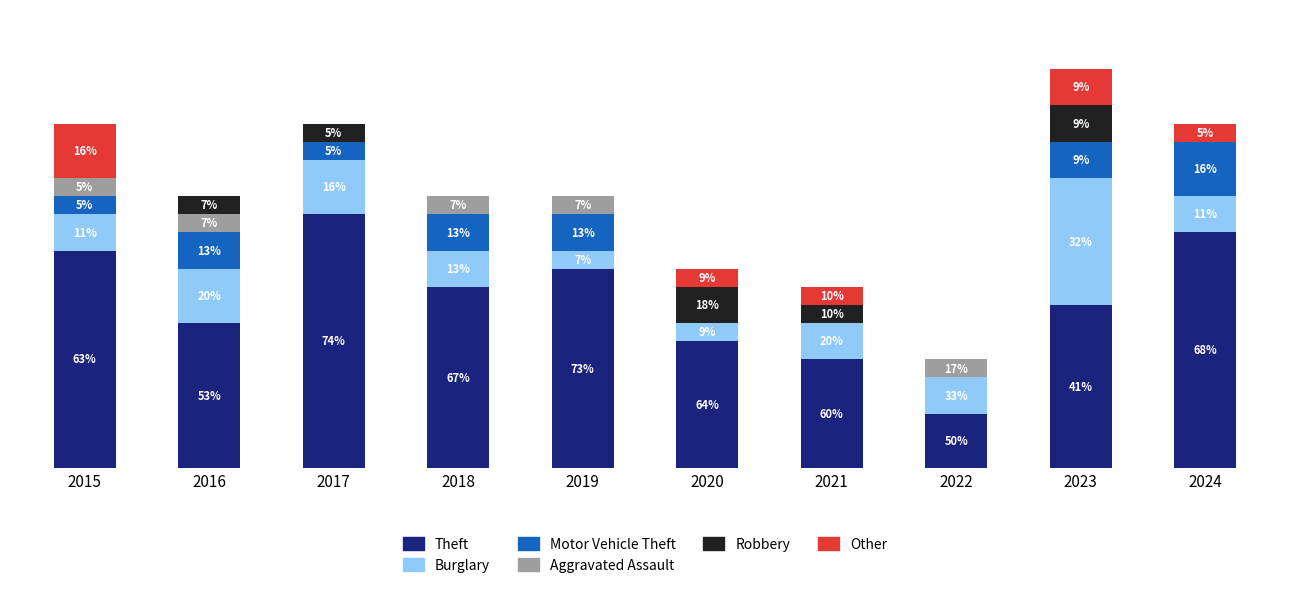

The Other series shows 0 at 2018. True or false?

True